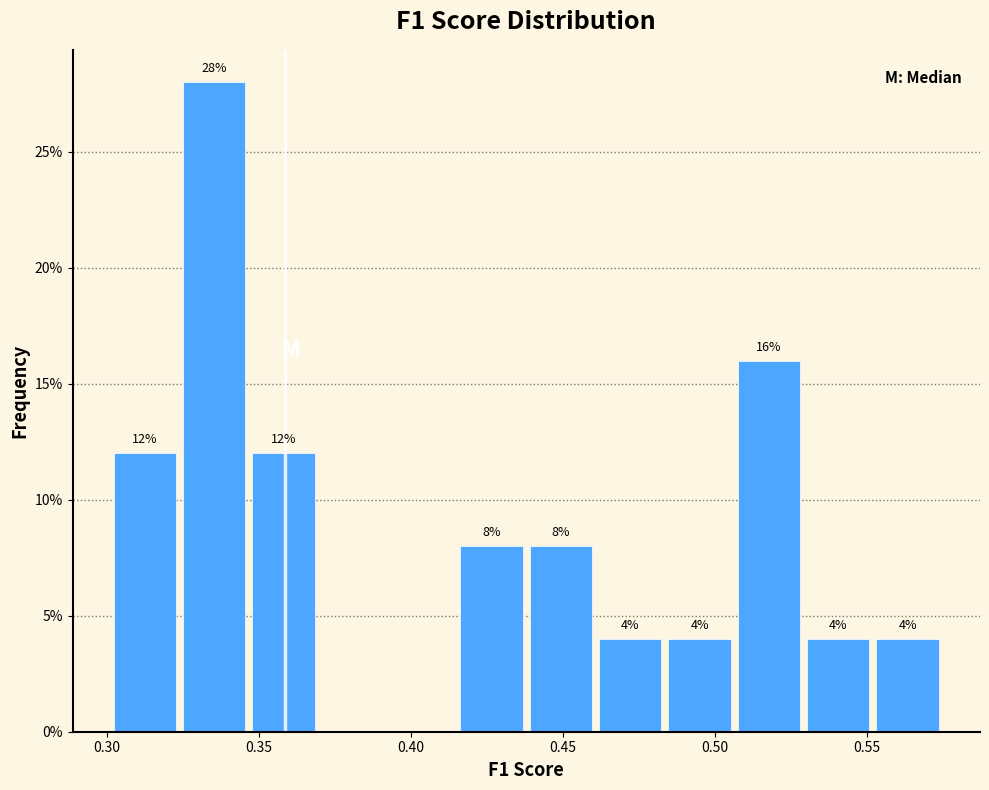

Which range on the x-axis has the tallest bar?

0.325 to 0.350